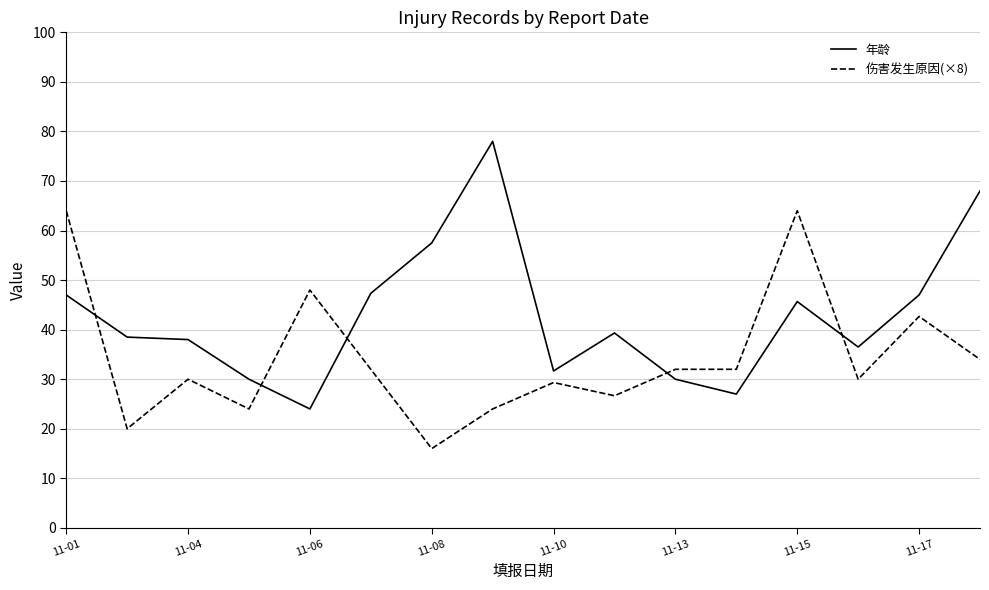

Rank the series by their average value, from highest to lowest.

年龄, 伤害发生原因(×8)